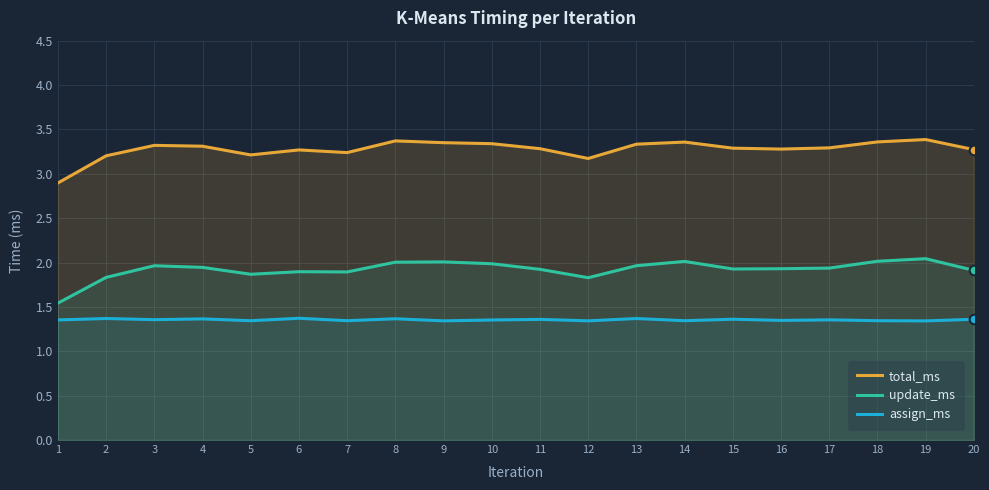

What is the sum of the update_ms values at 16 and 18?

3.9